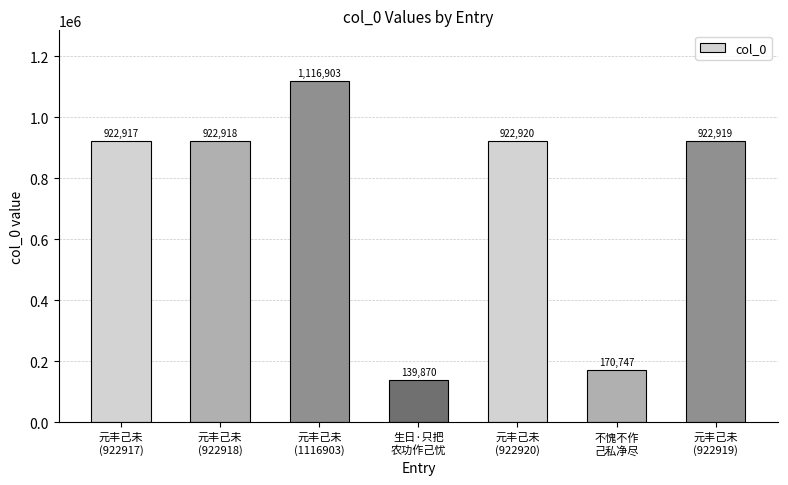

What is the ratio of the value at 不愧不作
己私净尽 to the value at 元丰己未
(922919)?

0.2